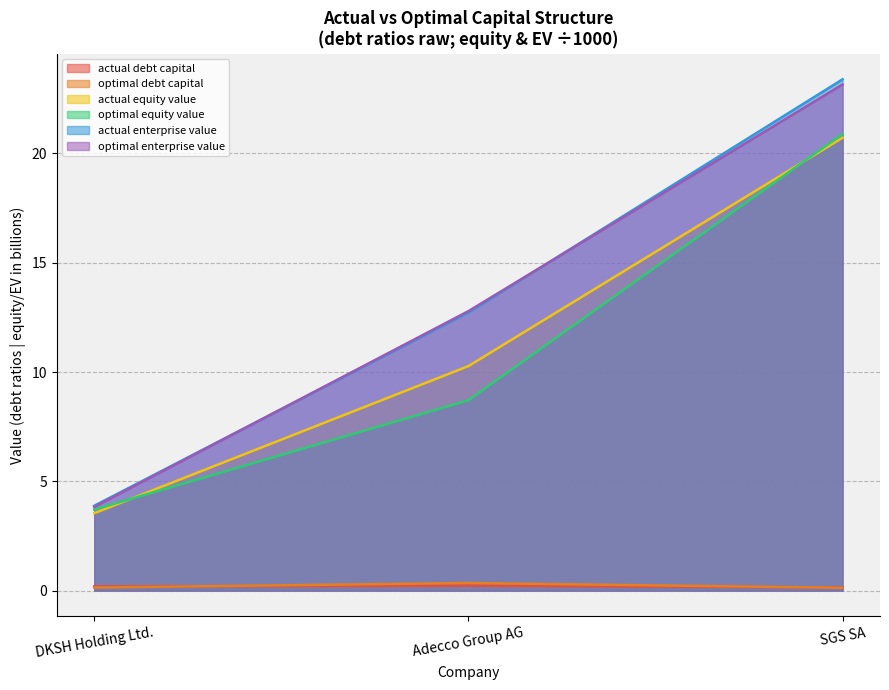

At how many categories does at least one series exceed 1?

3